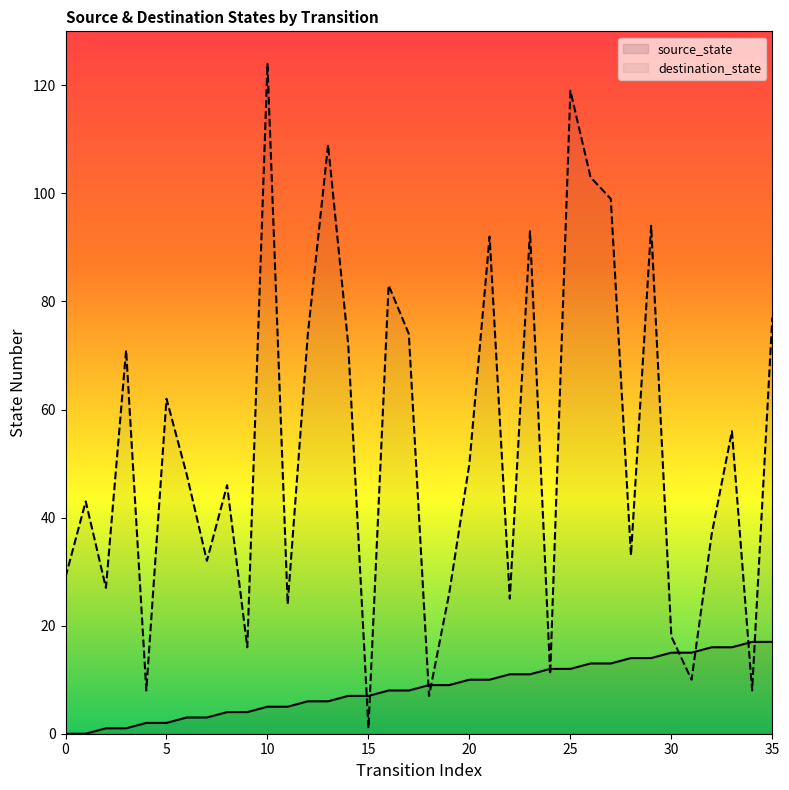

List the series in order of their overall mean, highest first.

destination_state, source_state